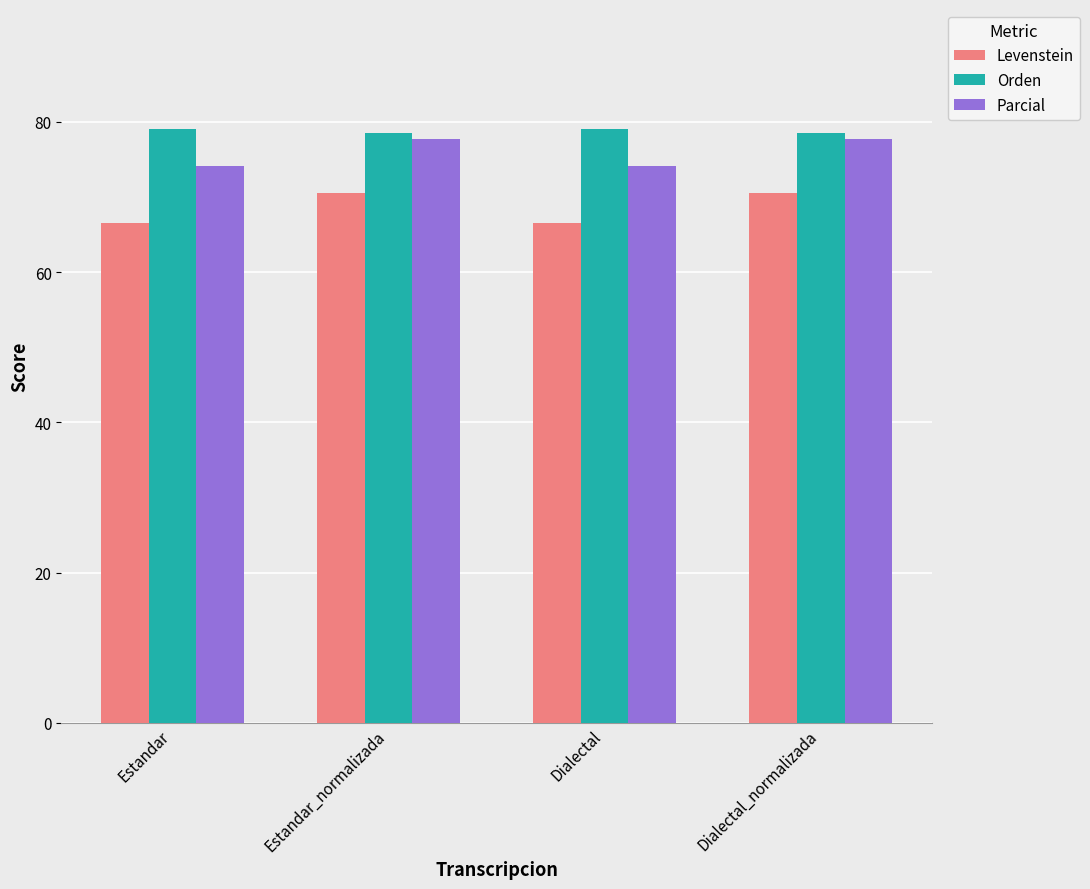

What is the total value across all series at Dialectal_normalizada?

226.8